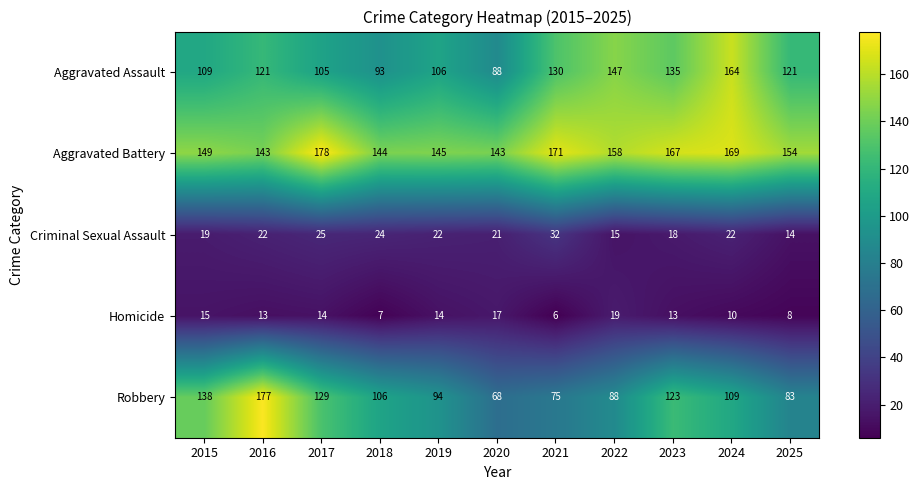

Which series has the largest total across all categories?

Aggravated Battery